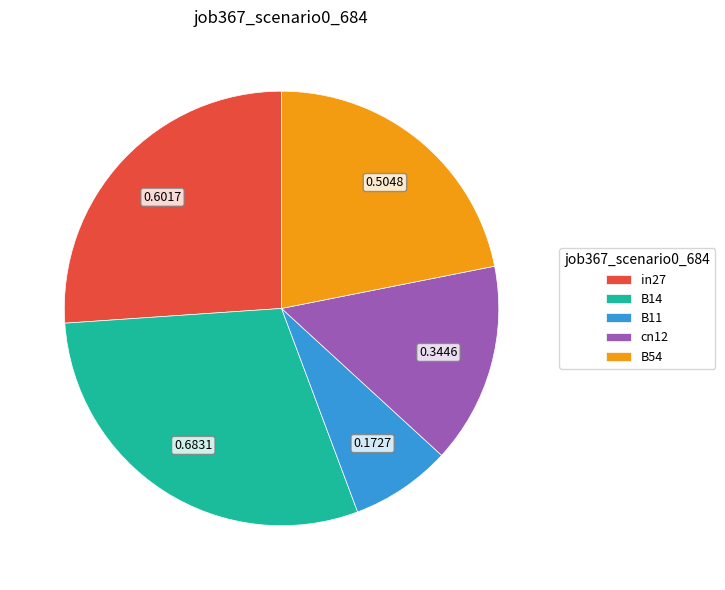

Count the number of slices in the pie.

5